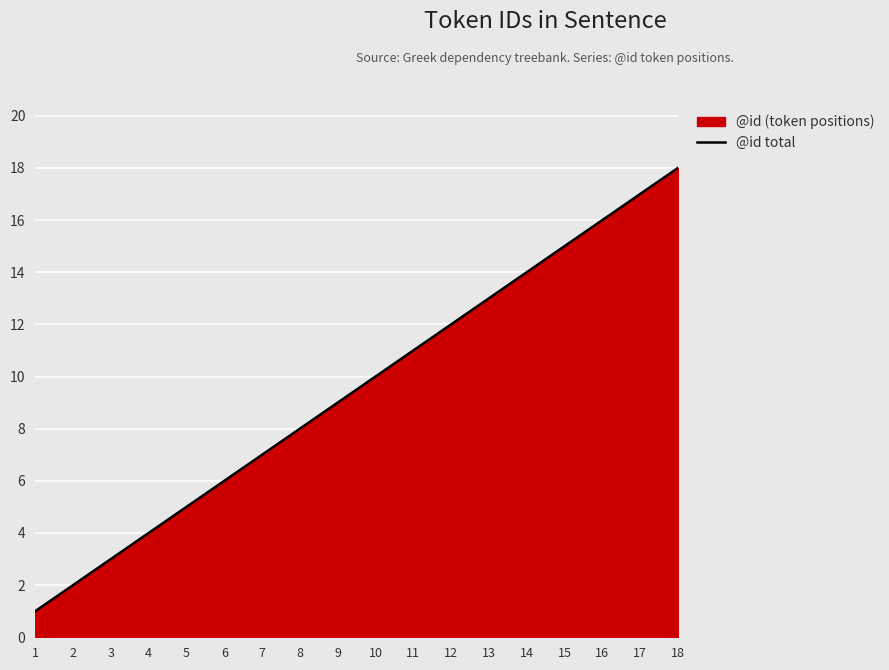

List the labels in order of value, largest first.

18, 17, 16, 15, 14, 13, 12, 11, 10, 9, 8, 7, 6, 5, 4, 3, 2, 1